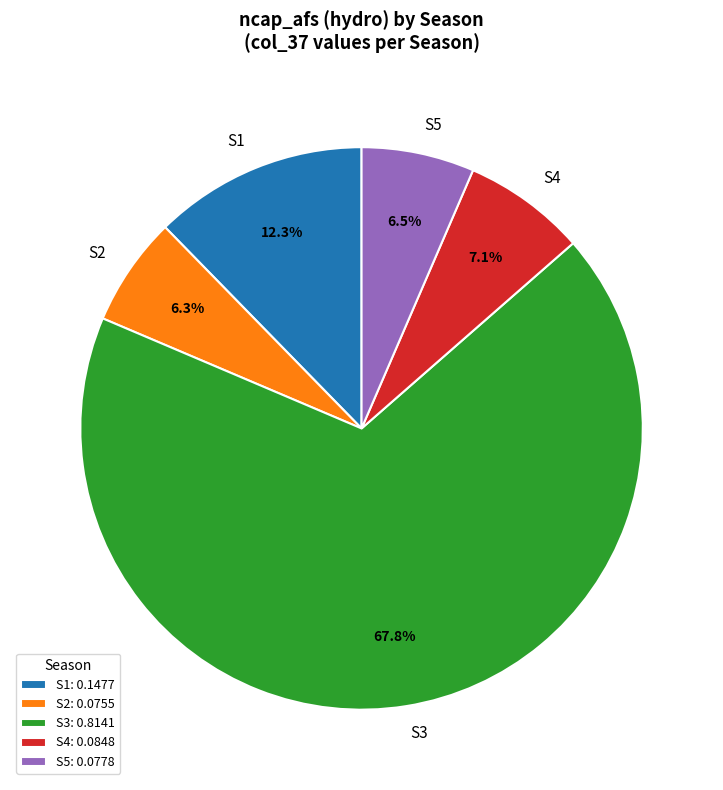

Combined, what portion of the pie is S4 and S3?

74.9%